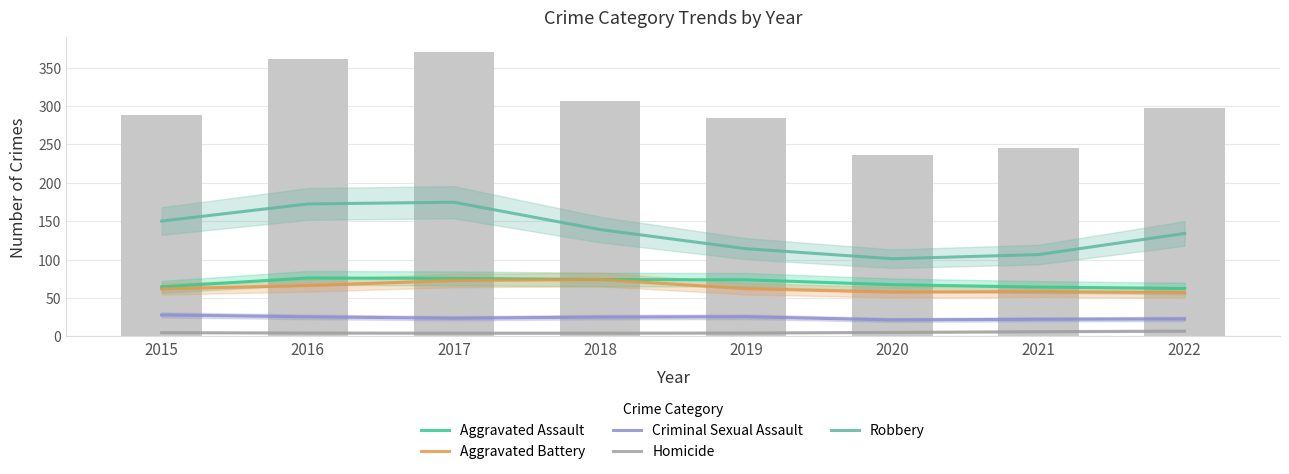

What value does the Robbery series have at 2015?

150.2